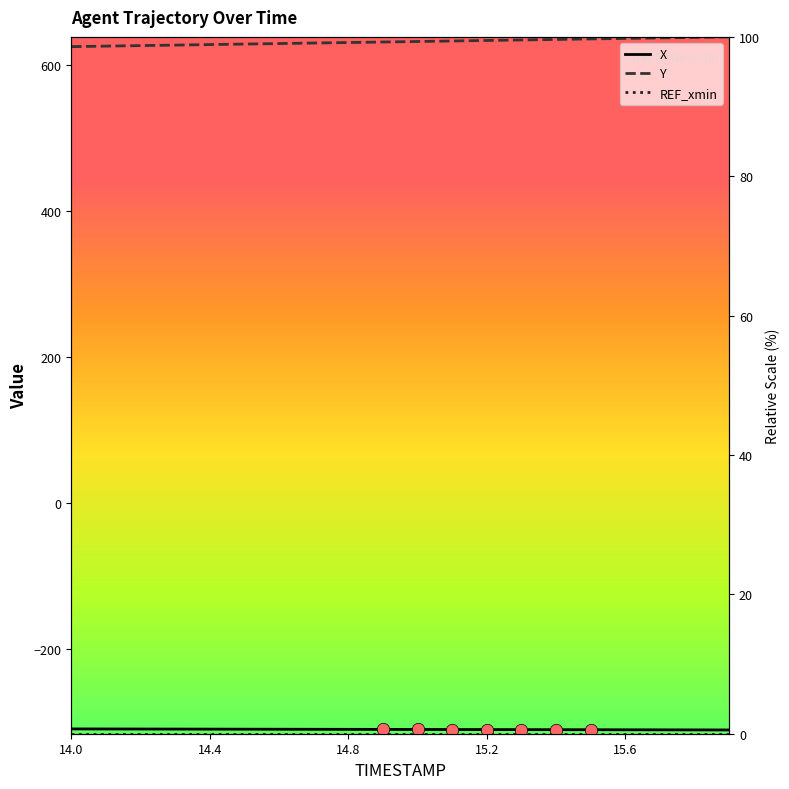

Which series contains the highest Y value?

Y